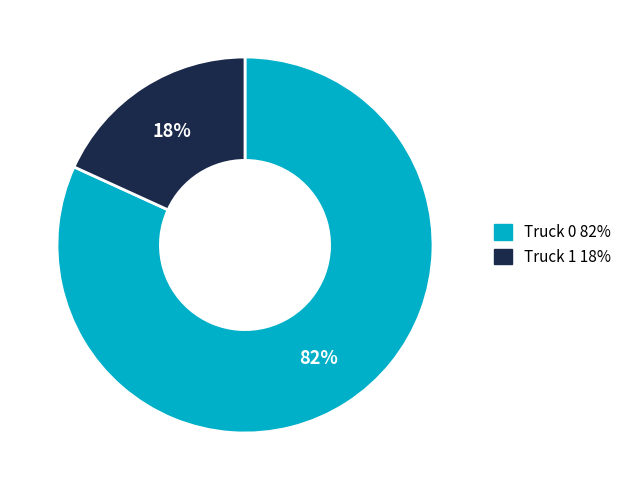

To the nearest percent, what percentage of the pie is Truck 1?

18%